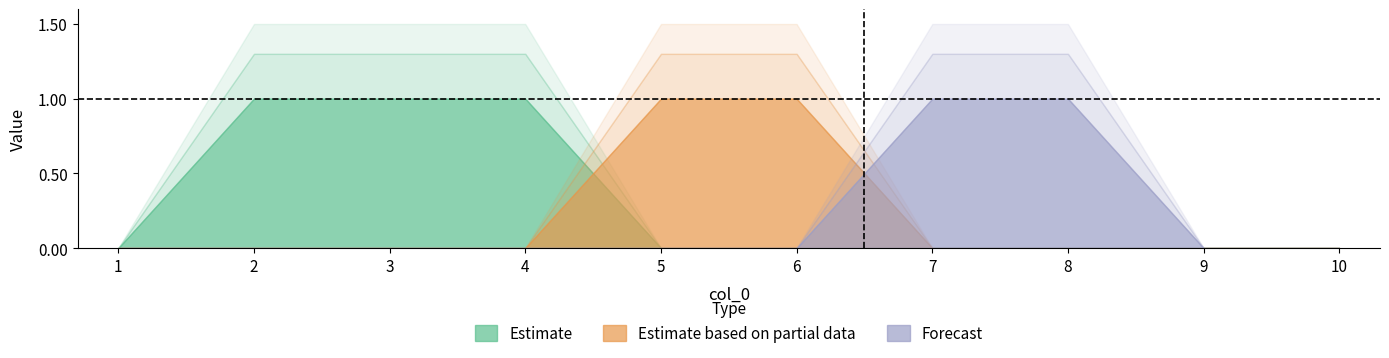

The Estimate series shows 1 at 3. True or false?

True